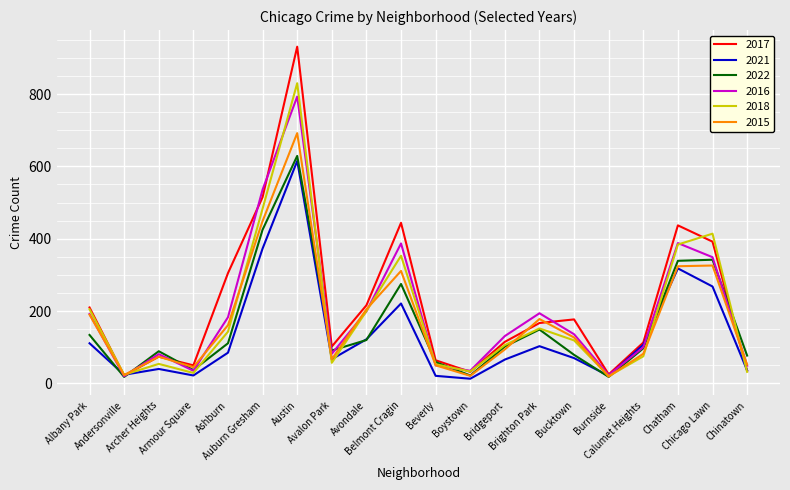

Where is the first local maximum for 2015?

Archer Heights